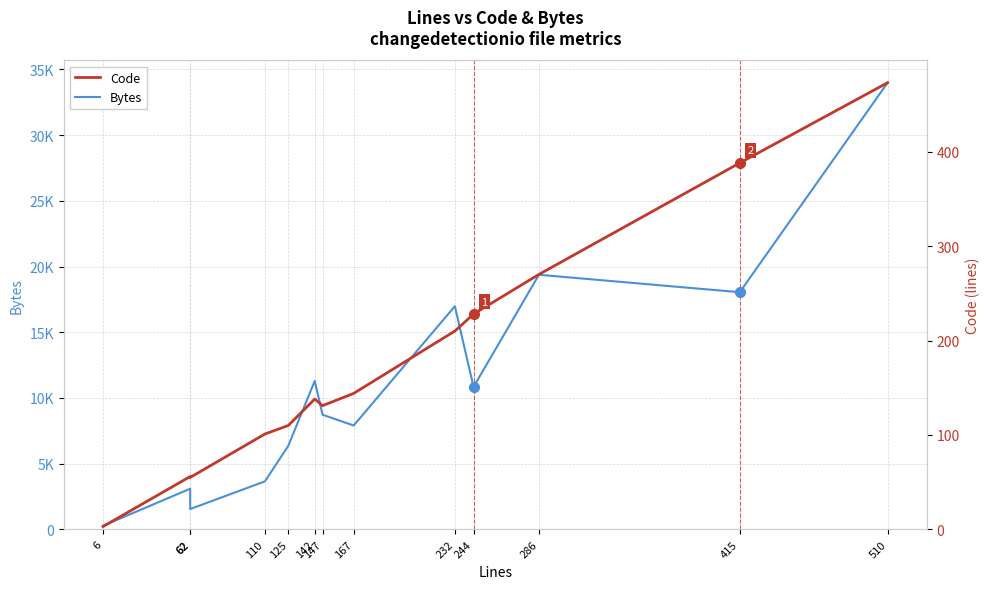

At 110, list the series in order from largest to smallest.

Bytes, Code